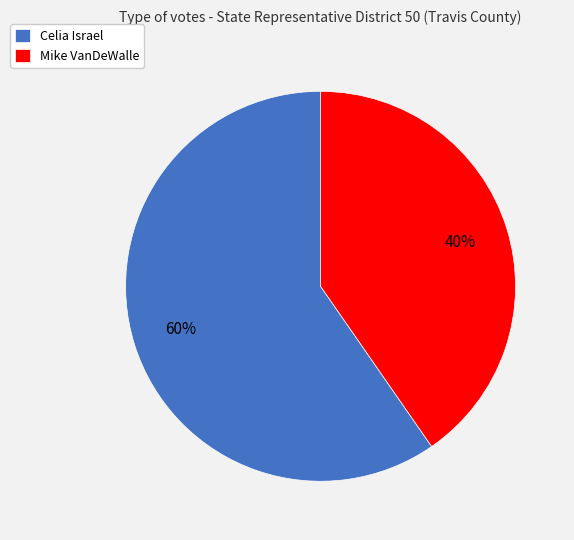

Rank the categories by value from highest to lowest.

Celia Israel, Mike VanDeWalle